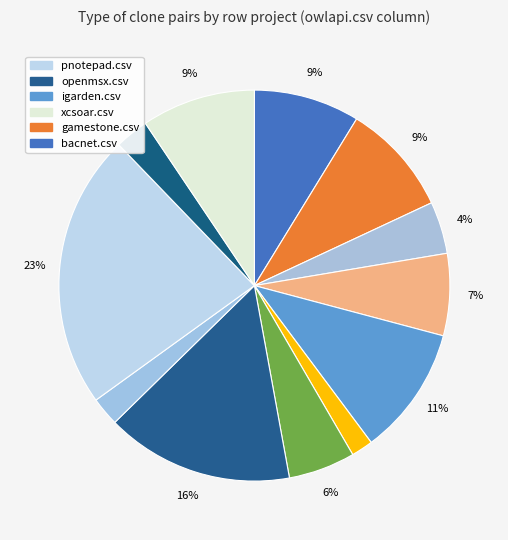

What is the smallest slice in the pie chart?

levent.csv